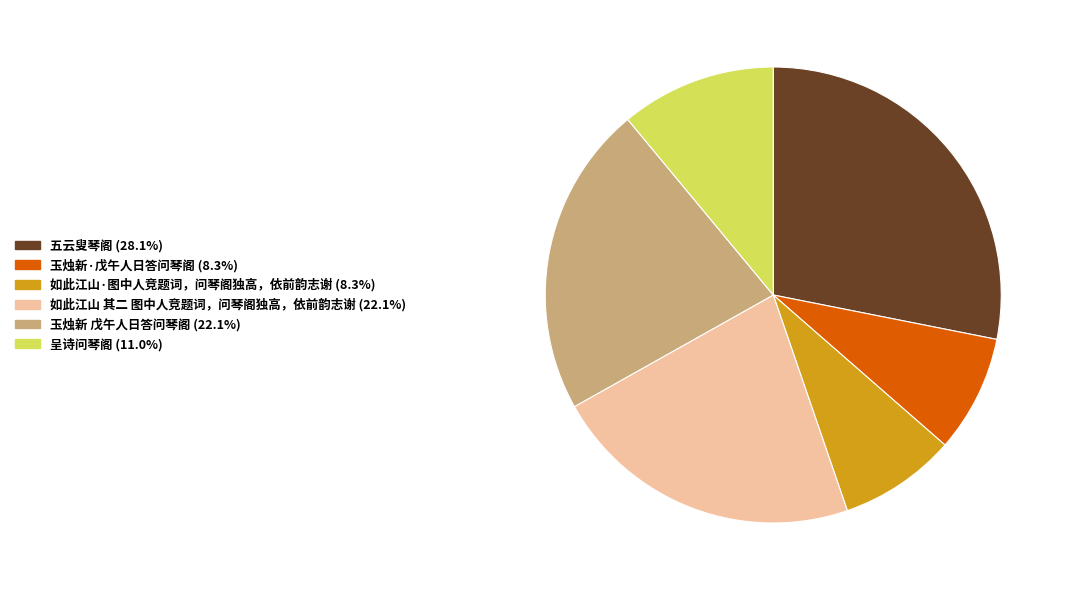

What is the largest slice in the pie chart?

五云叟琴阁